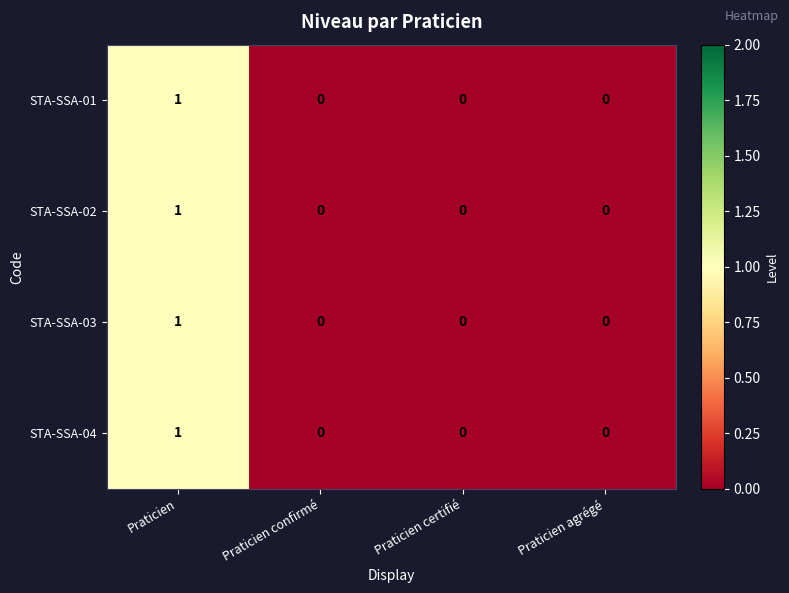

At which category is the sum across all series the highest?

Praticien